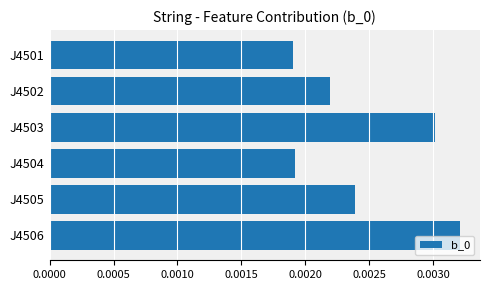

How many data points does each series have?

6